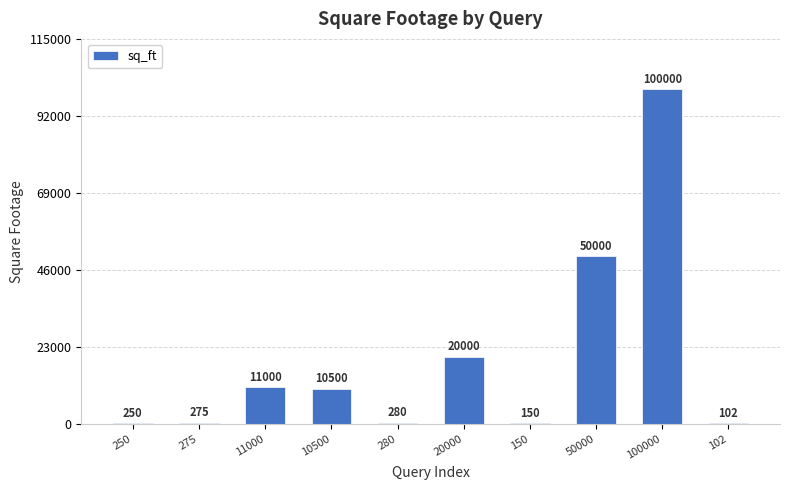

What is the ratio of the value at 11000 to the value at 50000?

0.2